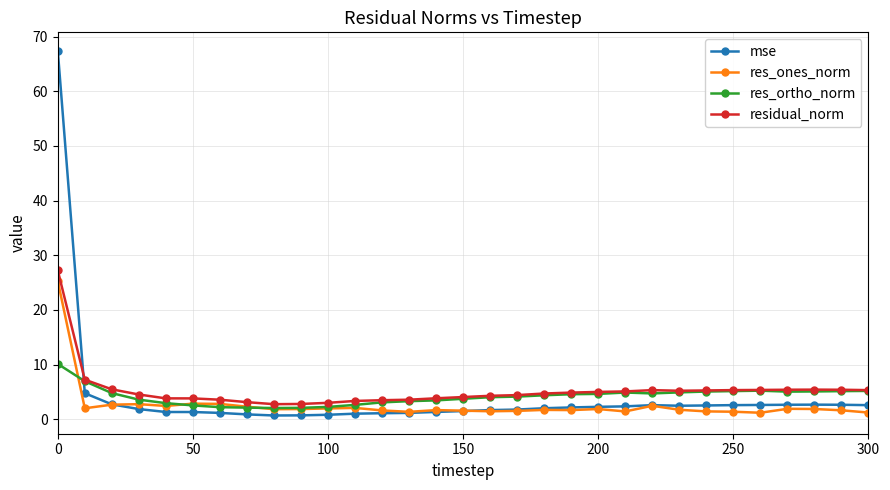

How many distinct data groups are displayed?

4